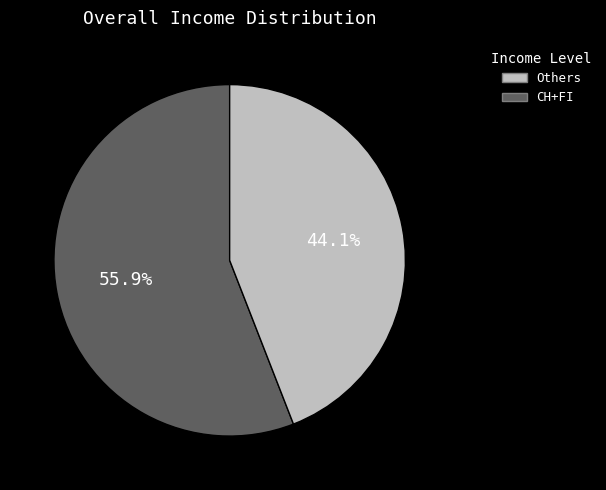

Is there a majority slice in this chart?

Yes